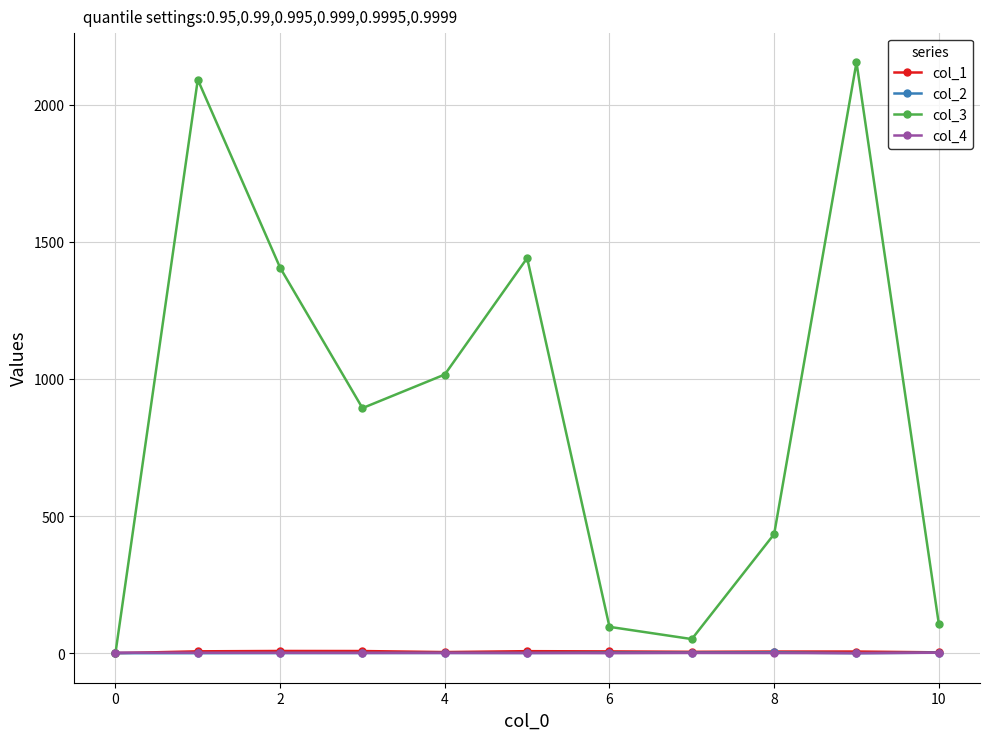

At how many categories does at least one series exceed 1261?

4